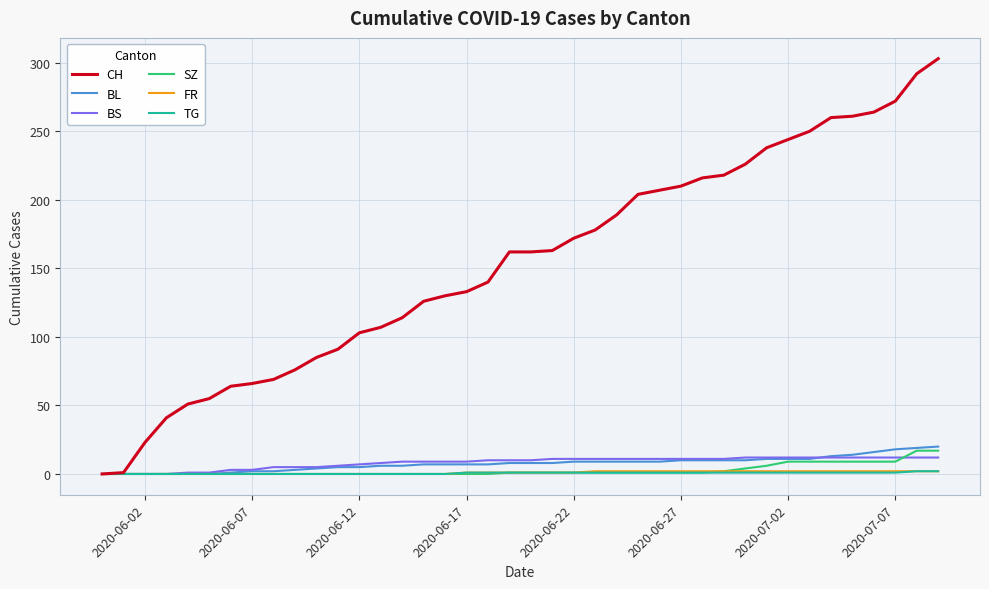

Which series has the largest total across all categories?

CH